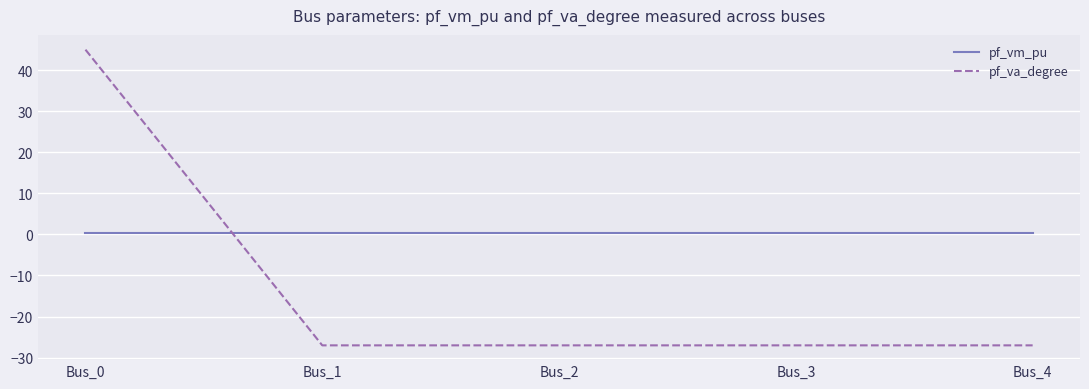

At how many categories does at least one series exceed 12?

1